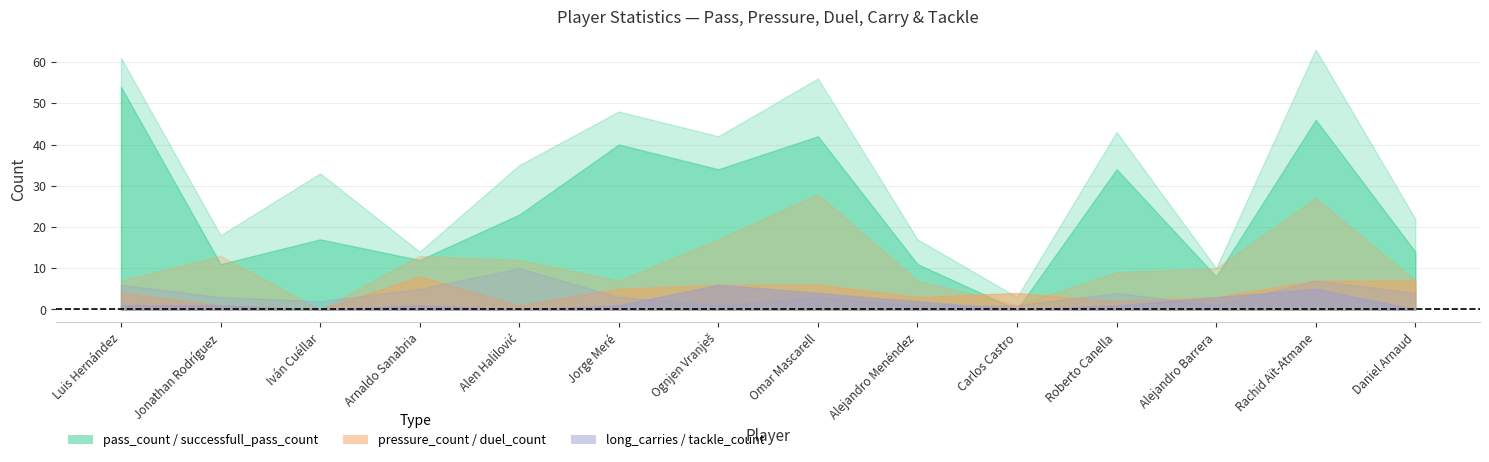

At which label does long_carries reach its peak?

Alen Halilović